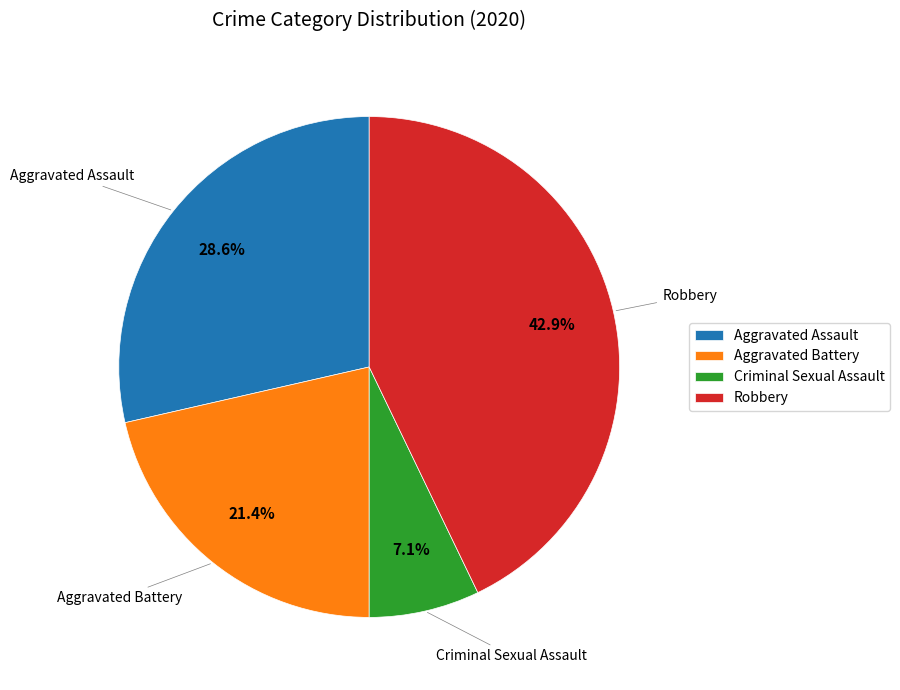

Does any single category account for the majority?

No